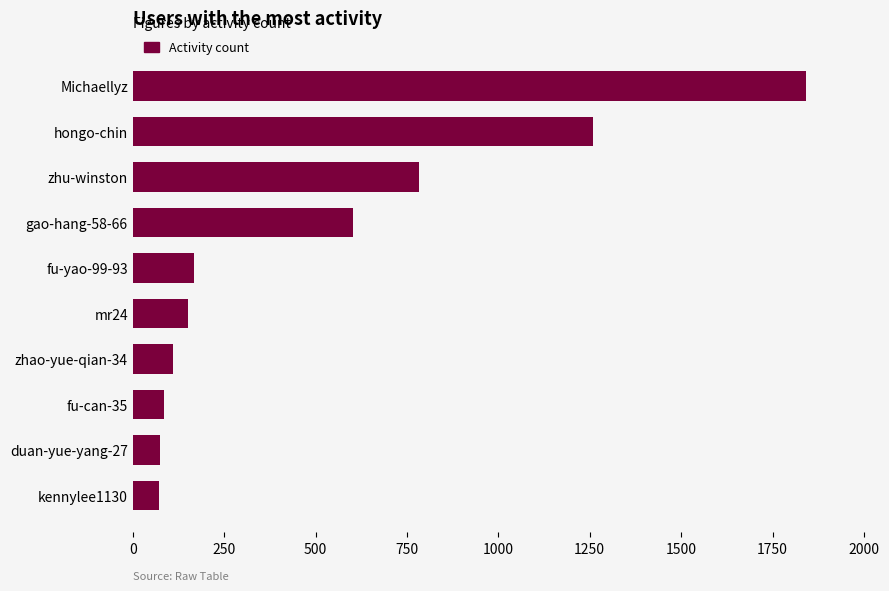

Count the number of data series in this chart.

1